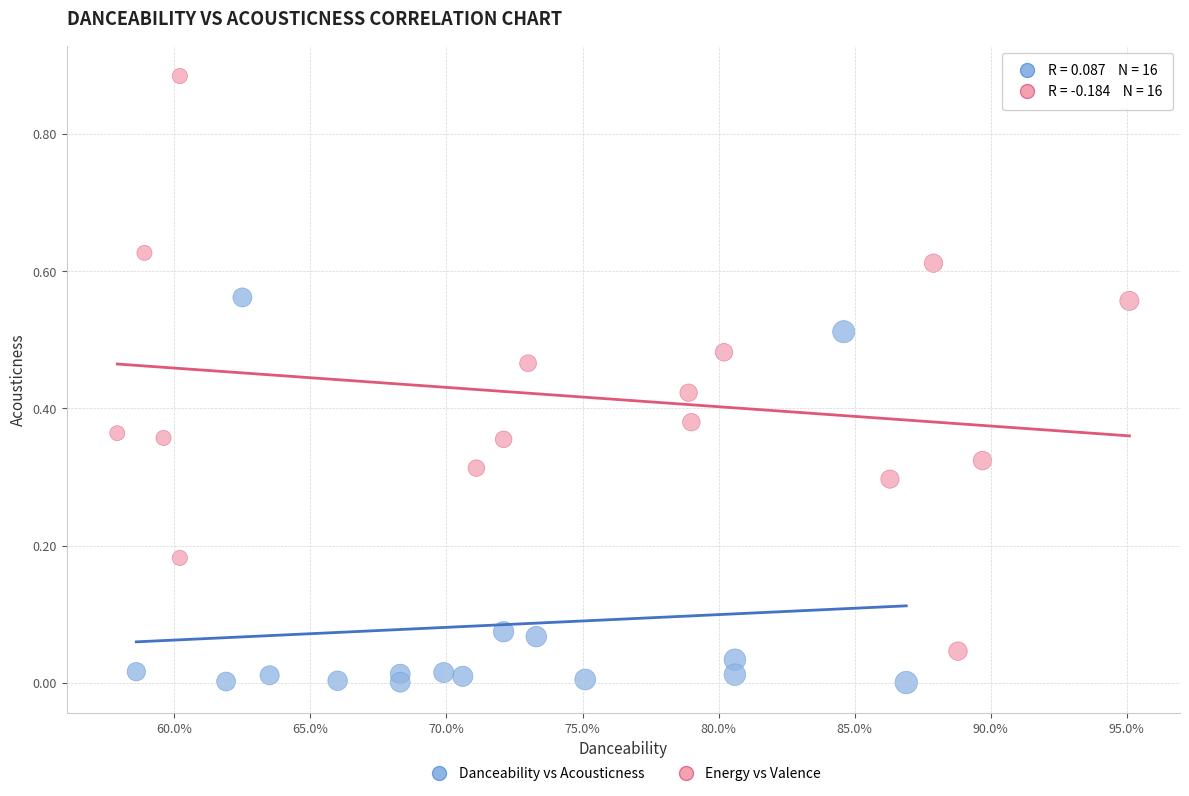

Which series reaches the maximum Y coordinate?

Energy vs Valence